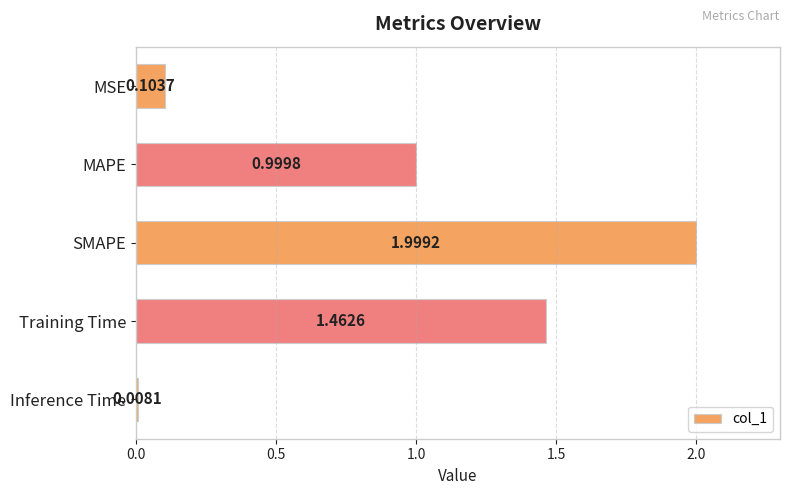

What is the difference between the second highest and second lowest values?

1.4